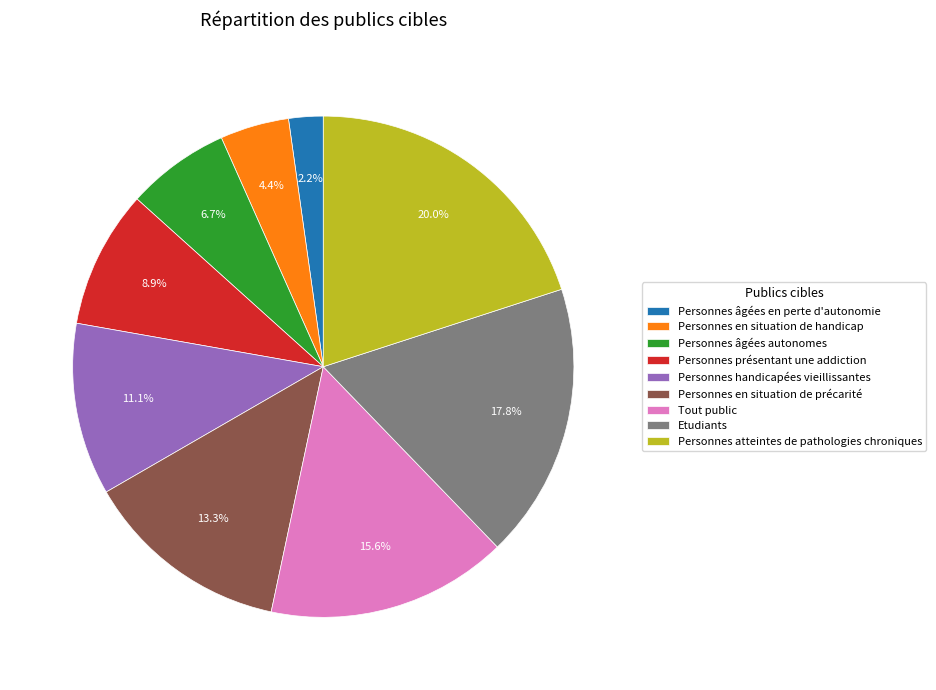

Is there a majority slice in this chart?

No